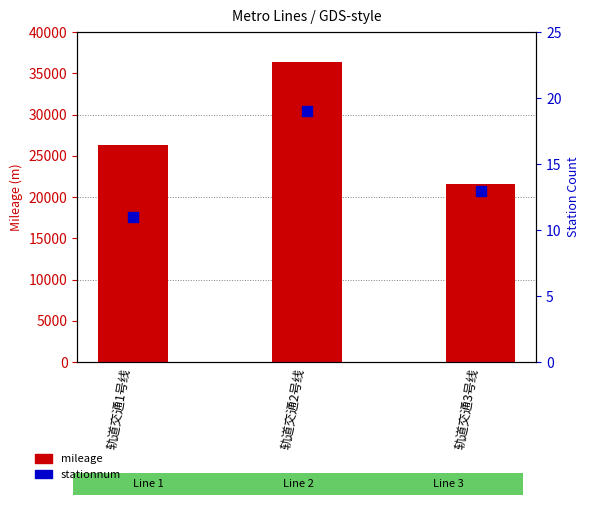

Are the bars grouped side by side (vs. stacked)?

Yes